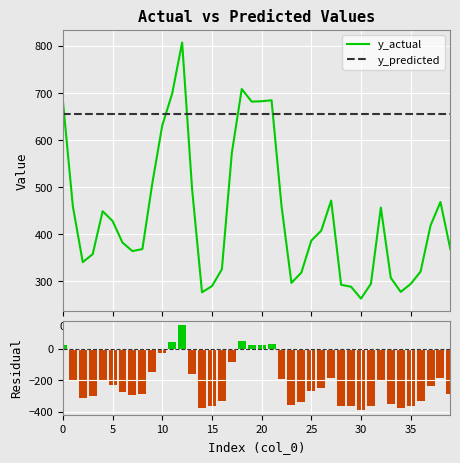

How many times do y_predicted and y_actual cross each other?

5